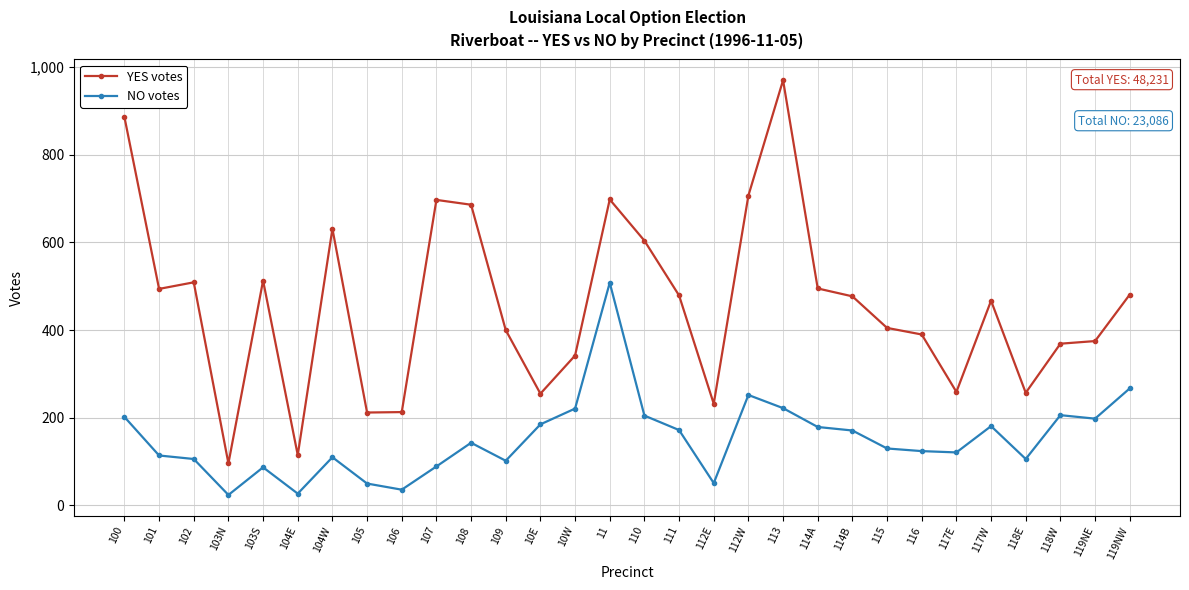

What is the average value of the YES votes series?

457